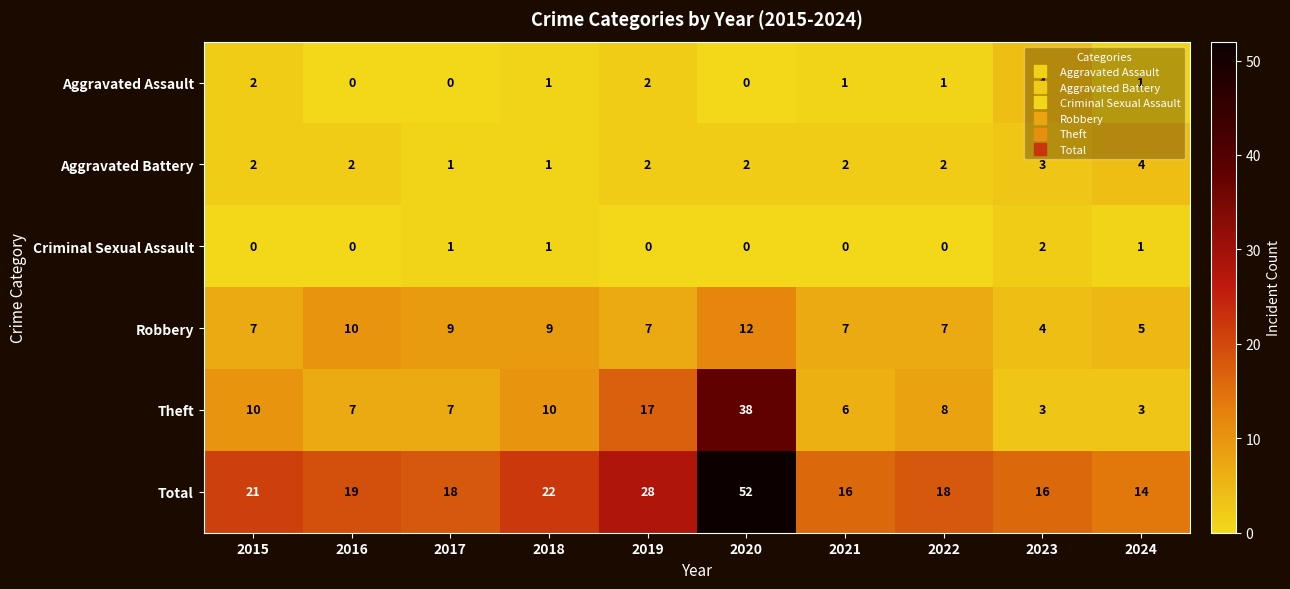

Which series changed the most between 2015 and 2018?

Robbery